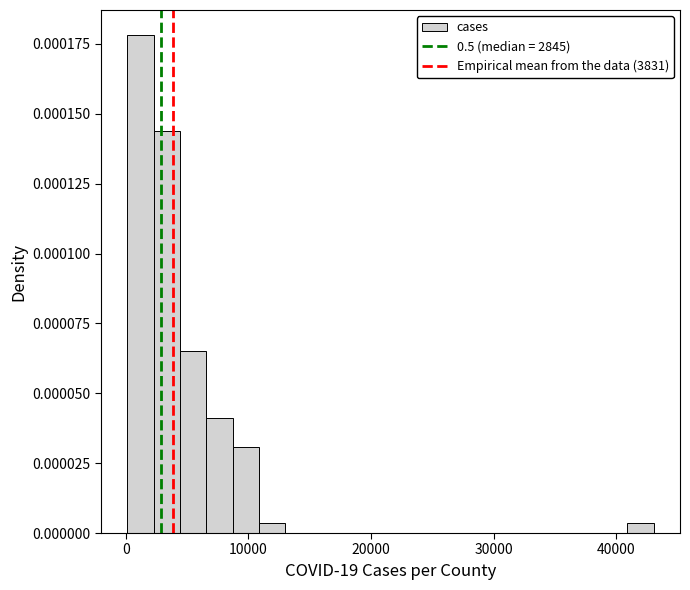

Read against the x-axis, roughly where is the centre of the tallest bar?

1000